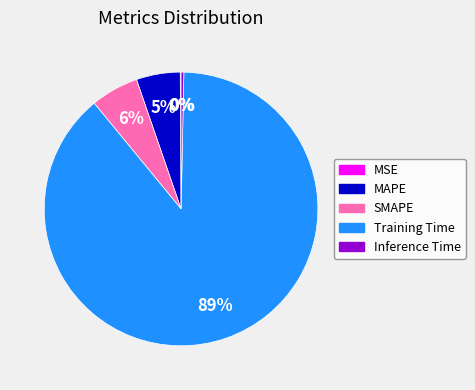

What is the largest slice in the pie chart?

Training Time